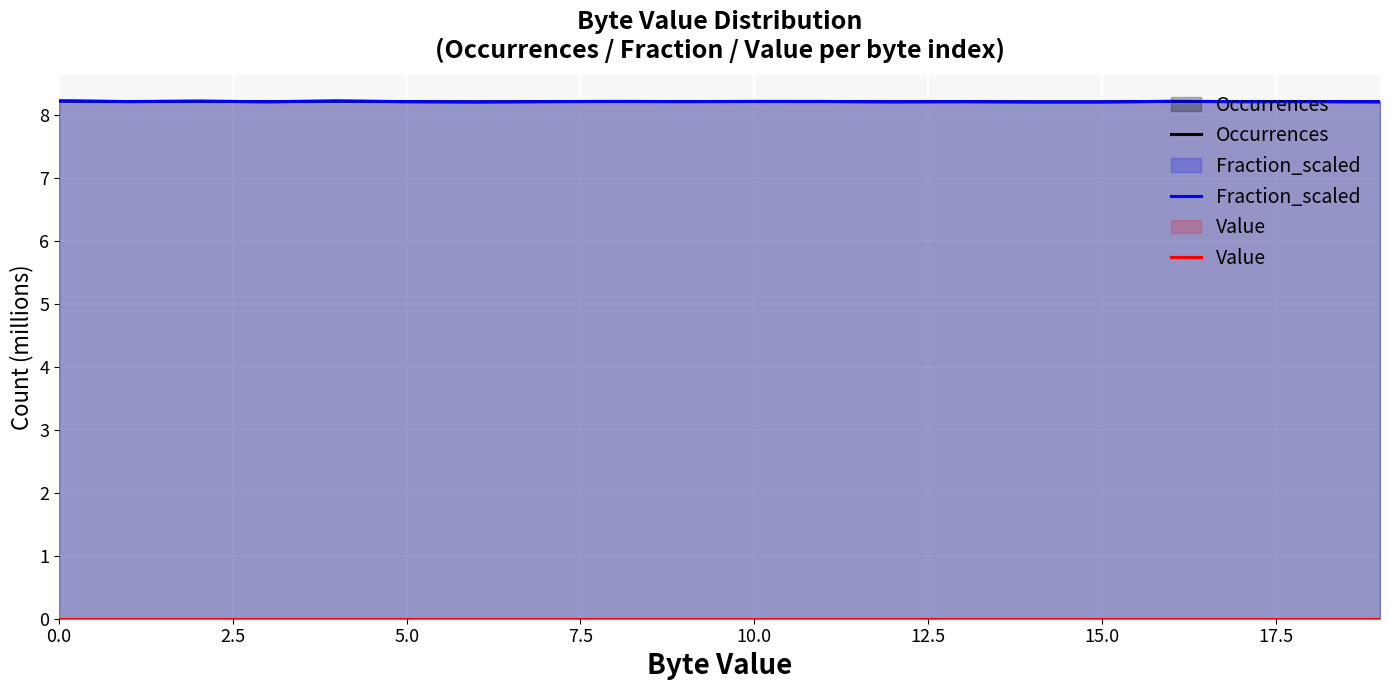

True or false: Occurrences has more than 2 points higher than both neighbors.

True